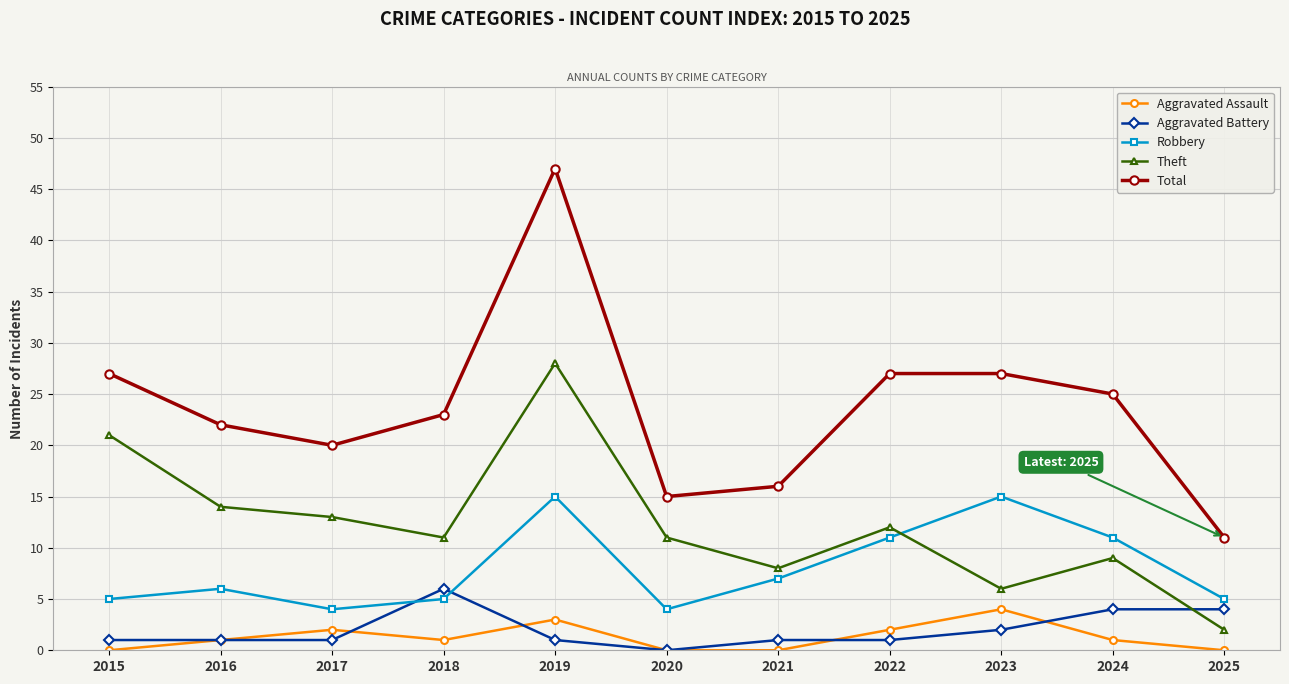

Count the Aggravated Battery values in the range 1 to 4.

9